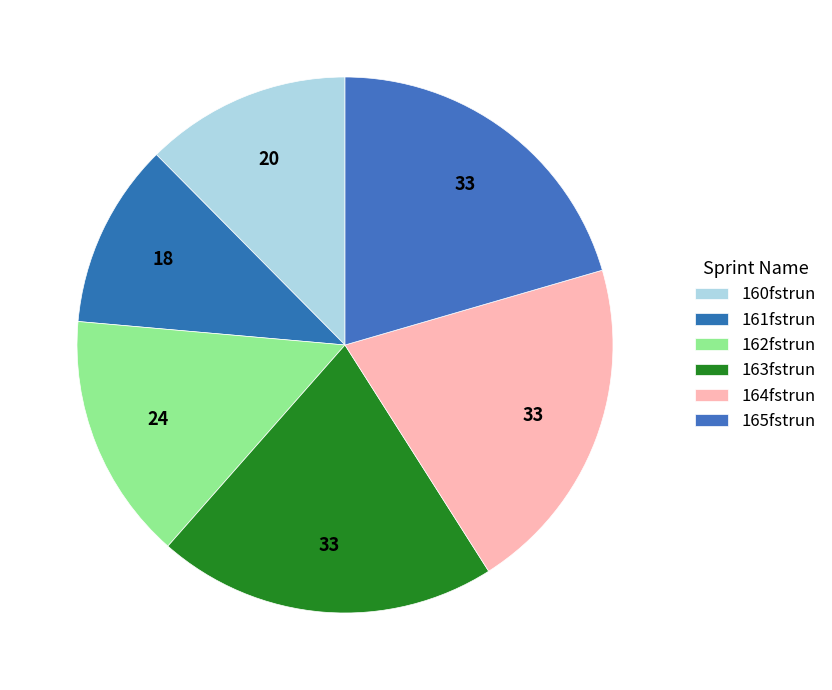

True or false: 161fstrun accounts for 11% of the total.

True